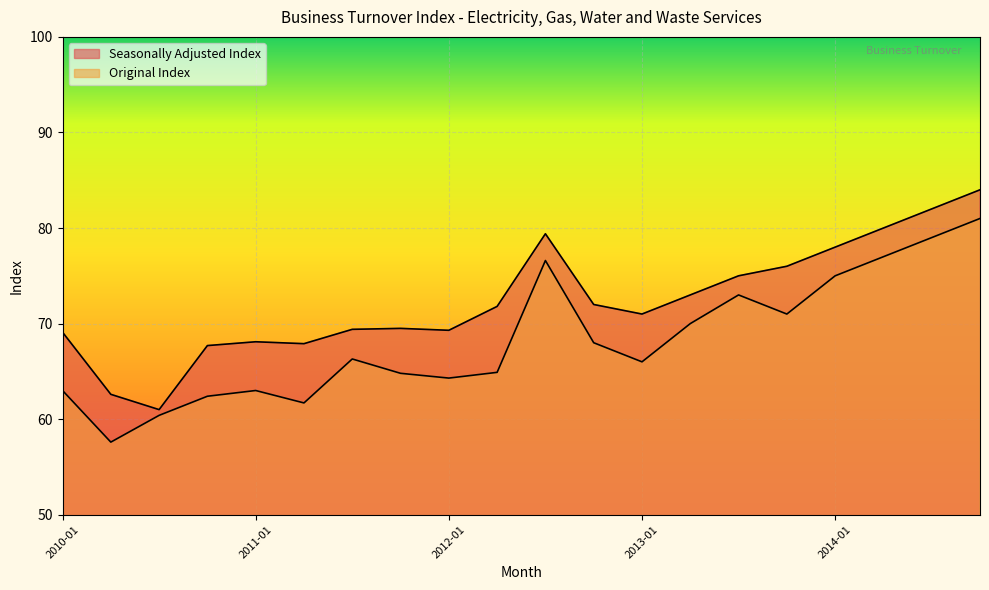

Is it true that Original Index equals 105.8 at 2013-07?

False